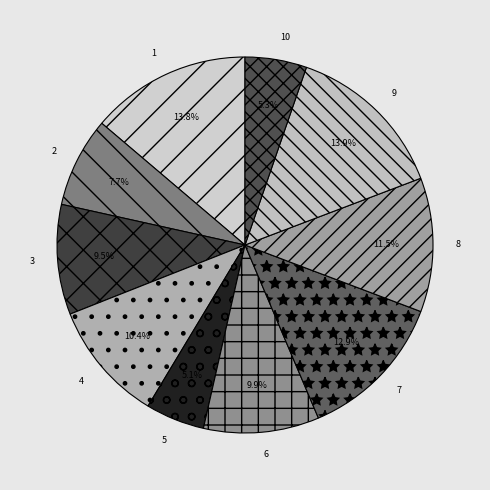

Does 10 account for over 50% of the chart?

No